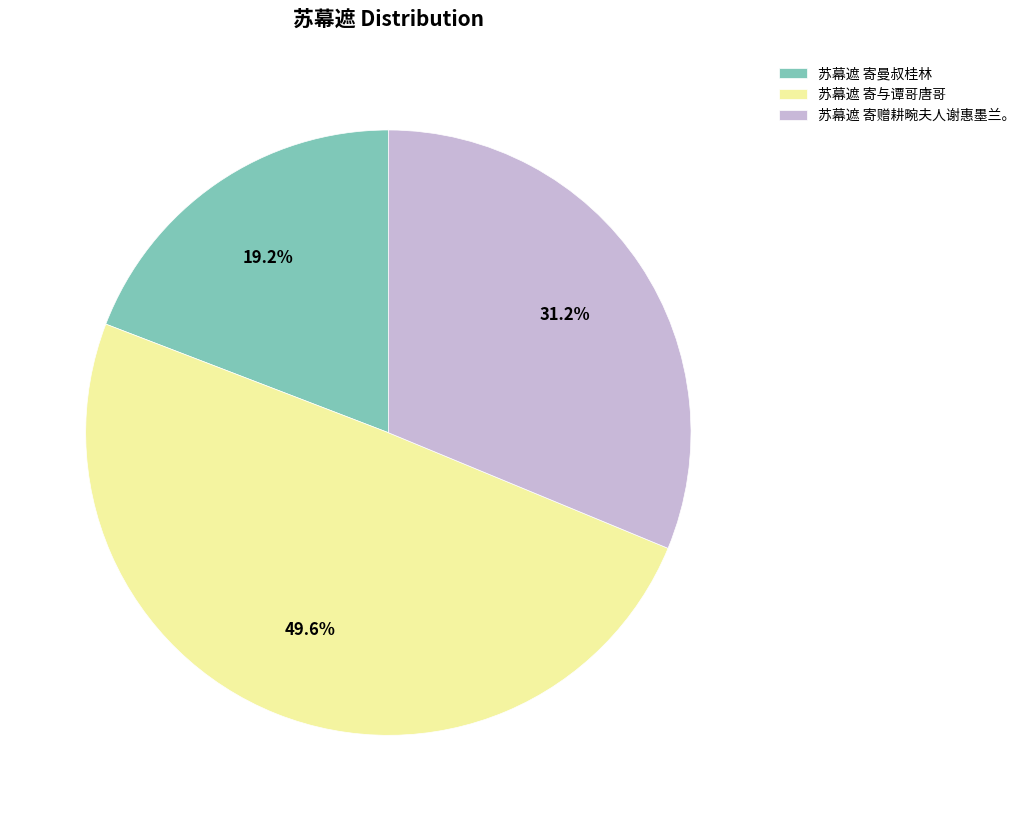

Which category has the smallest portion of the pie?

苏幕遮 寄曼叔桂林